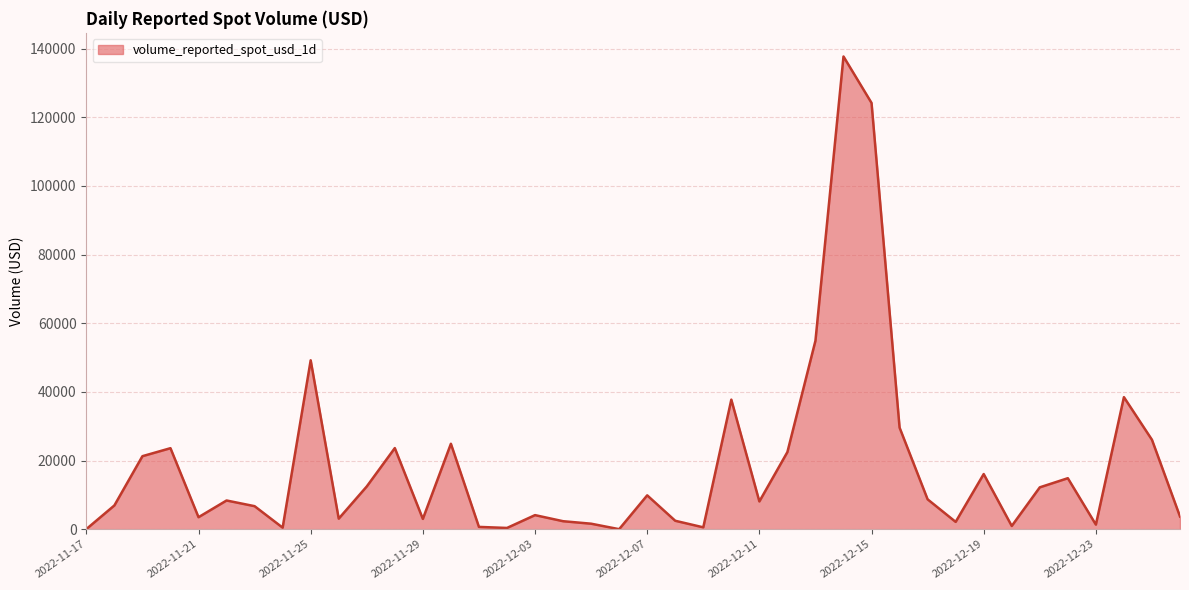

What is the maximum value shown in the chart?

137702.2